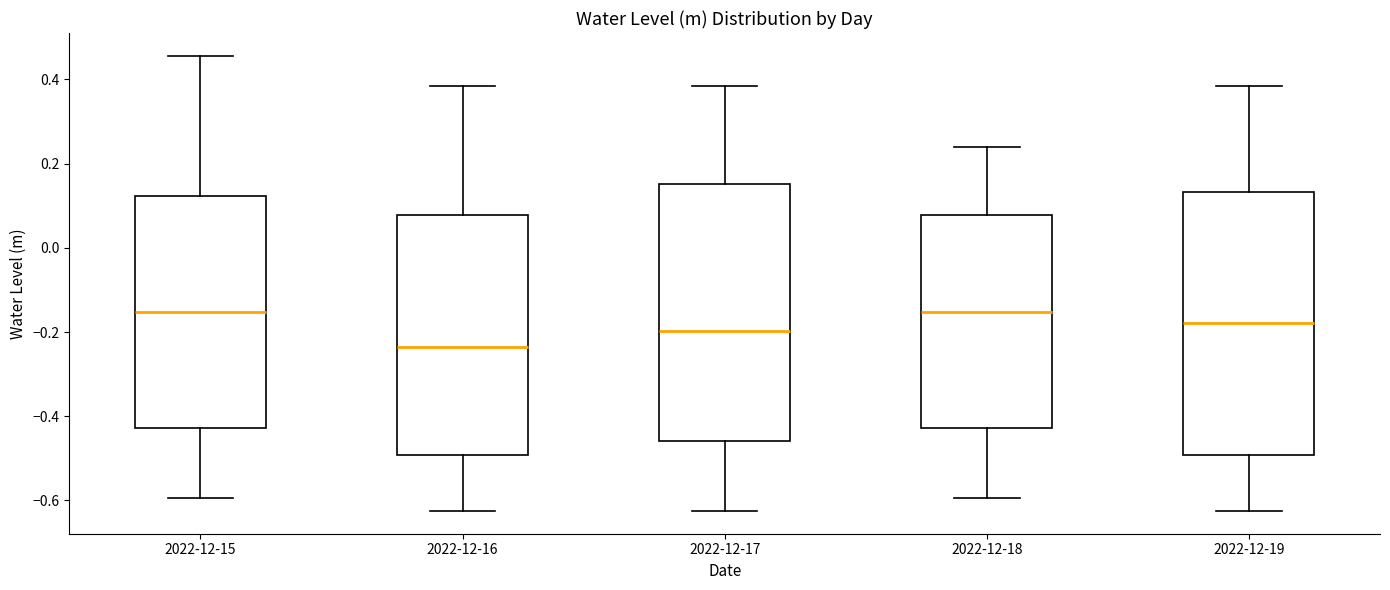

Reading left to right, read every box against the y-axis: the position of its median line, the range the box covers, and the ends of its whiskers. The values are not printed on the chart, so give them approximately, as read against the axis.

2022-12-15: median -0.16, box -0.42 to 0.12, whiskers -0.60 to 0.46
2022-12-16: median -0.24, box -0.50 to 0.08, whiskers -0.62 to 0.38
2022-12-17: median -0.20, box -0.46 to 0.16, whiskers -0.62 to 0.38
2022-12-18: median -0.16, box -0.42 to 0.08, whiskers -0.60 to 0.24
2022-12-19: median -0.18, box -0.50 to 0.14, whiskers -0.62 to 0.38